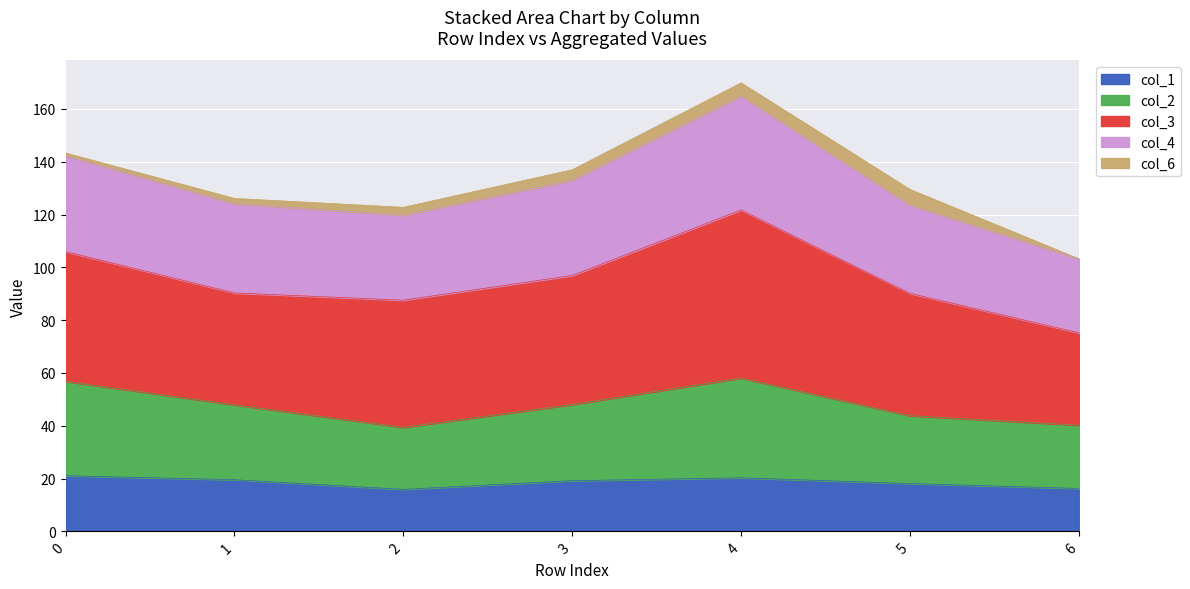

What is the total value across all series at 3?

137.0